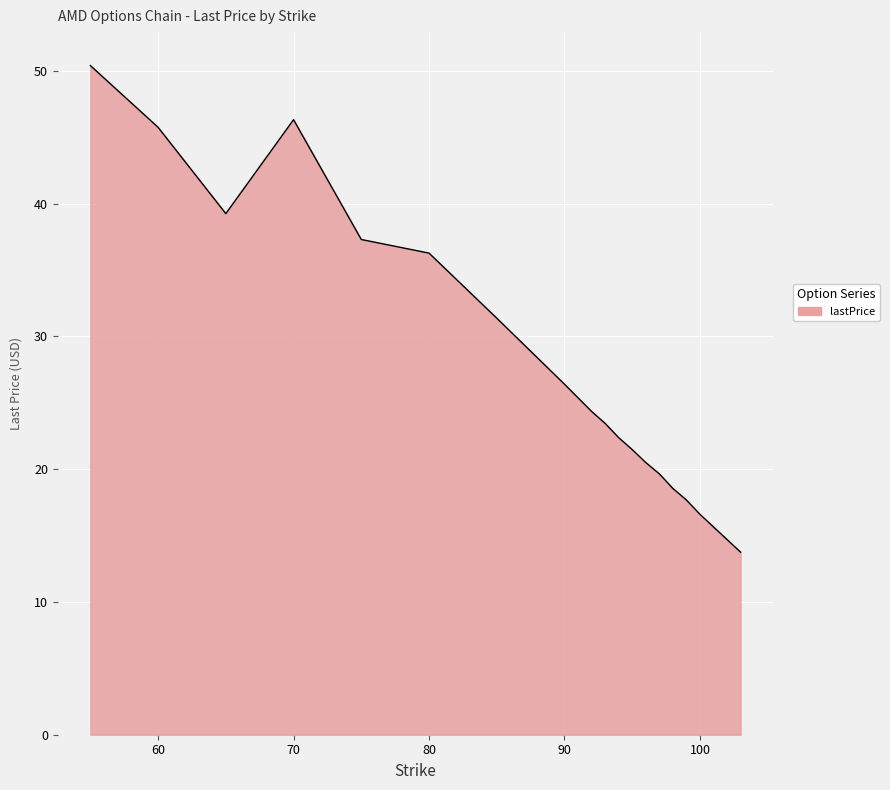

What is the minimum value shown in the chart?

13.8